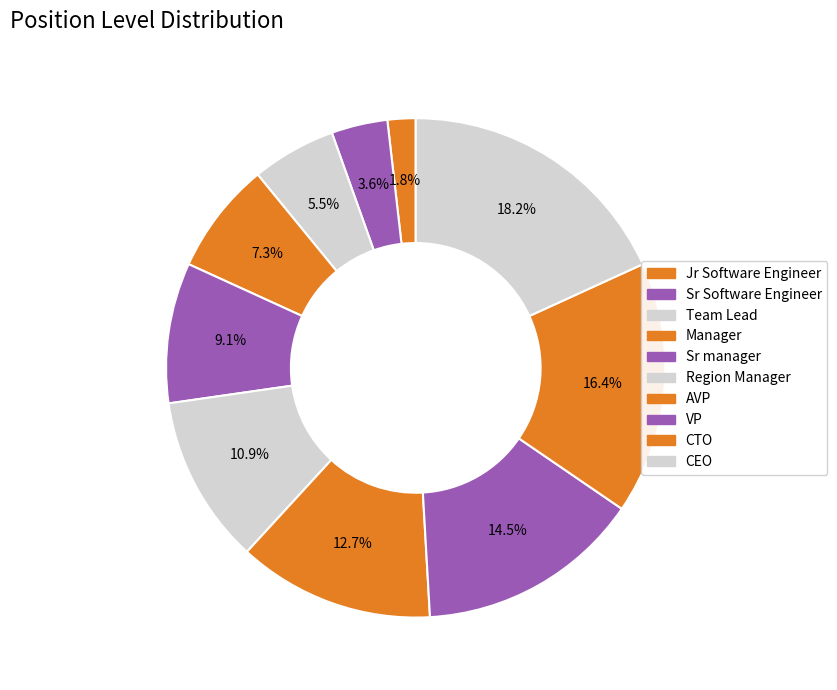

To the nearest percent, what percentage of the pie is CEO?

18%